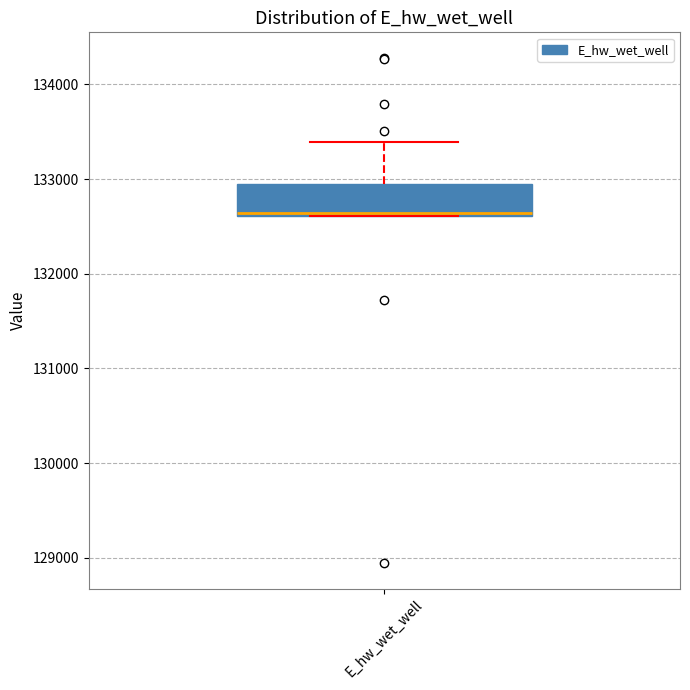

Transcribe this box plot: give where the median line is, the range the box spans, and where the two whiskers end, as read against the y-axis. The values are not printed on the chart, so give them approximately, as read against the axis.

median 132600, box 132600 to 132900, whiskers 132600 to 133400